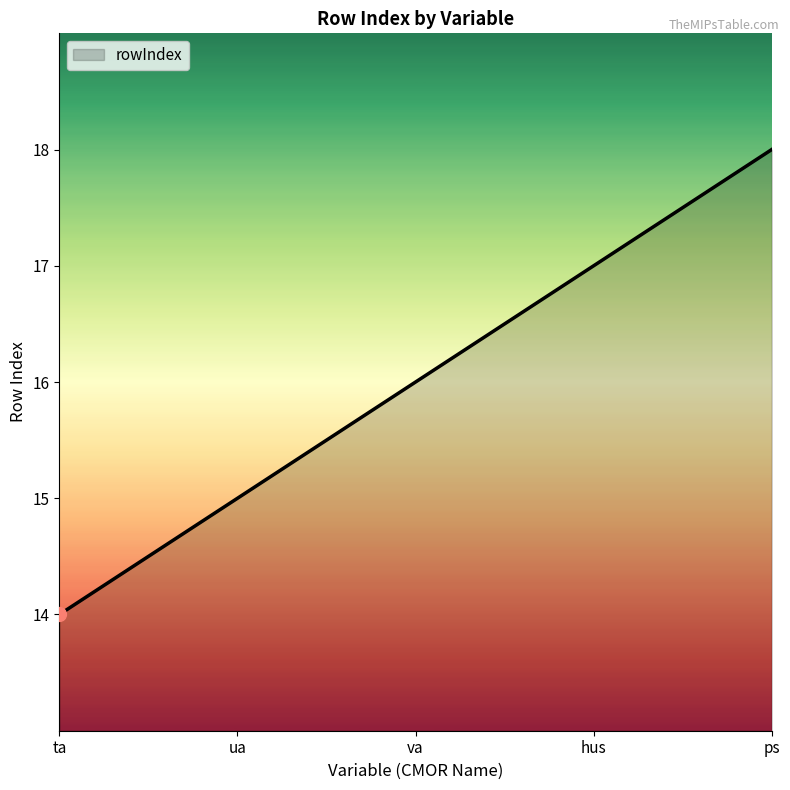

What position from the right is va?

3